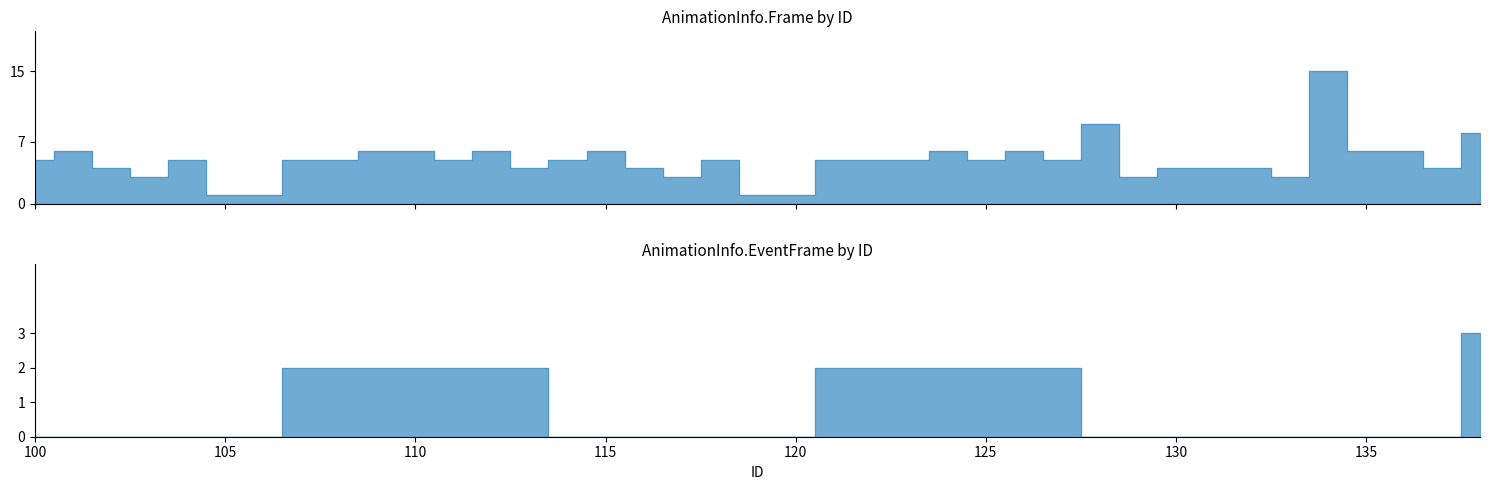

What is the lowest value of the AnimationInfo.Frame series?

1